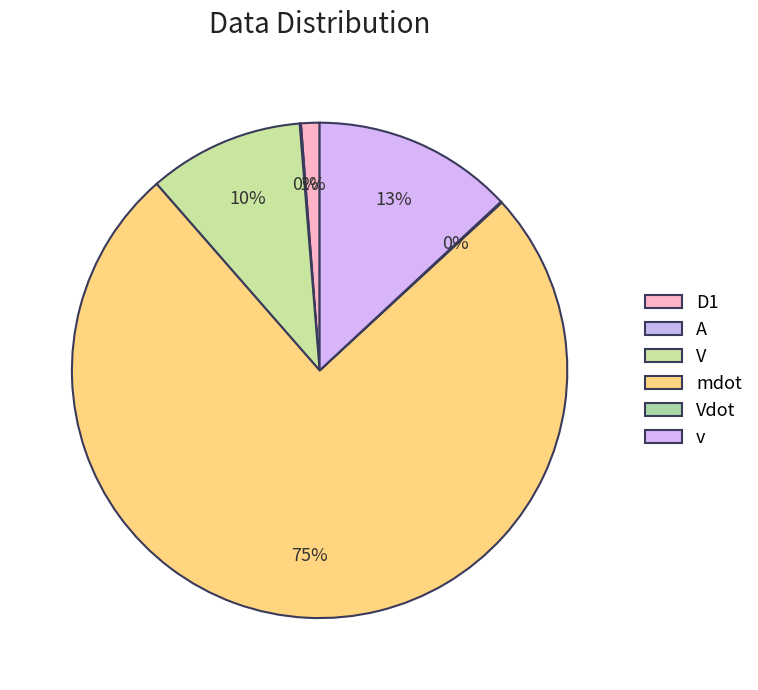

What is the majority slice?

mdot